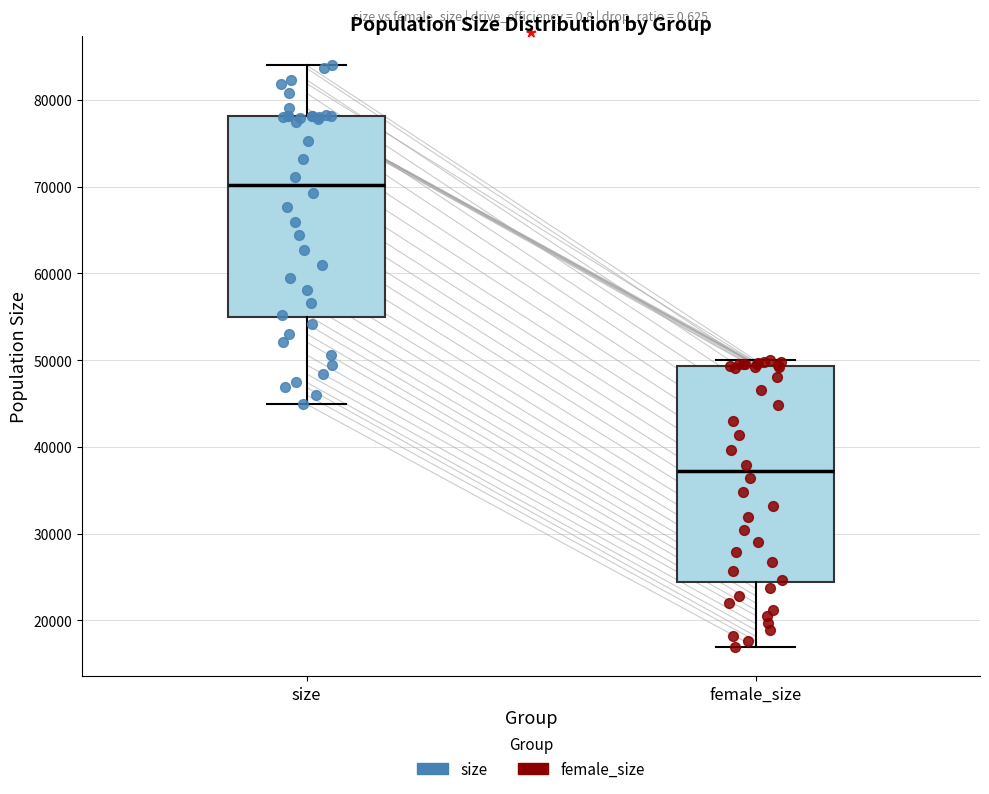

Comparing the boxes themselves (not the whiskers), which one is the tallest?

female_size